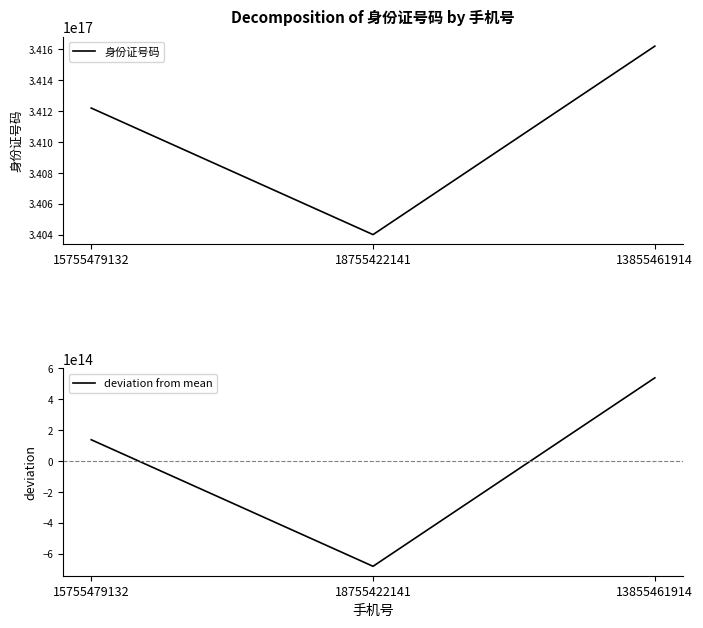

Between 13855461914 and 18755422141, which is larger?

13855461914